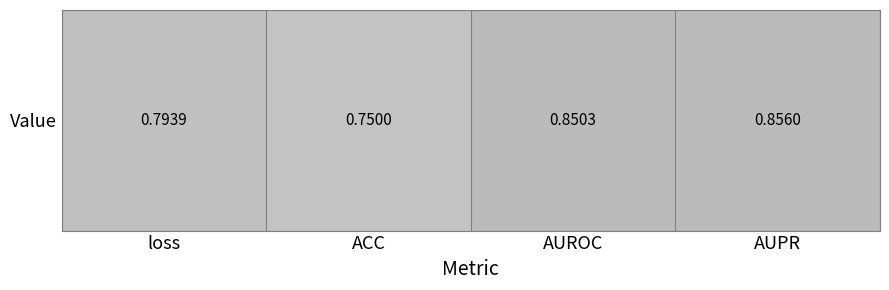

What is the sum of the values at AUPR and loss?

1.6